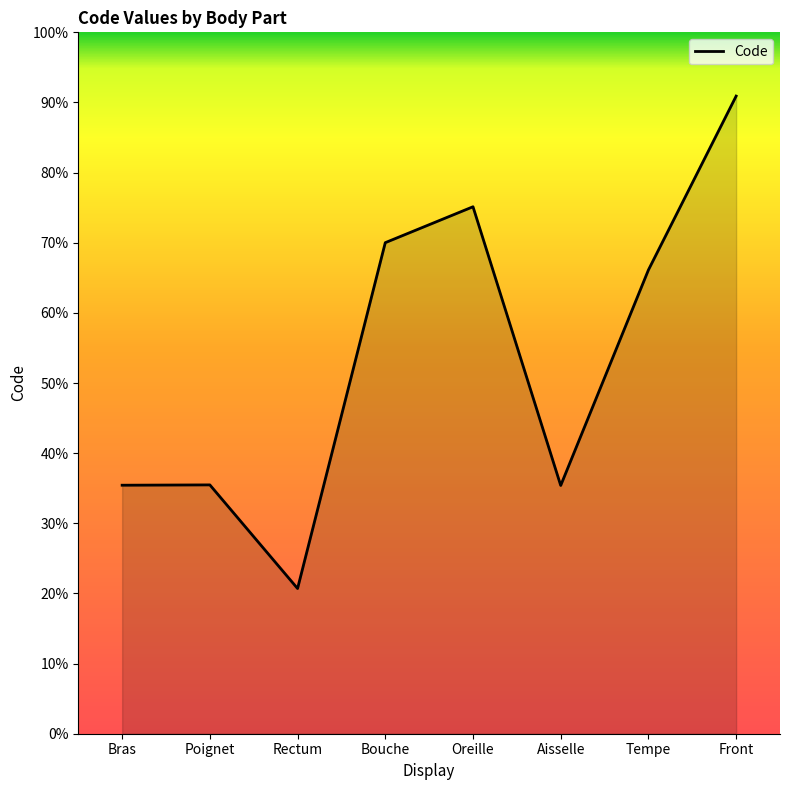

Where does the data first go above 46450?

Bouche